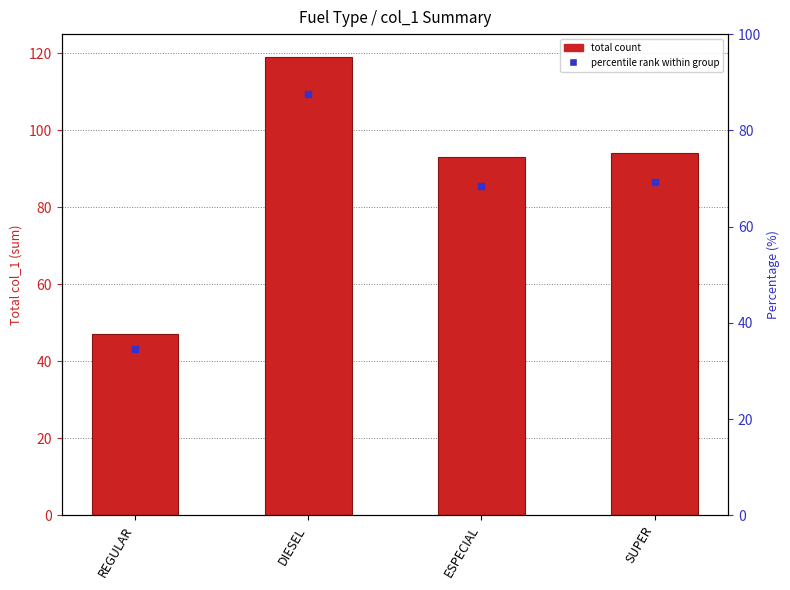

What is the ratio of the value at DIESEL to the value at SUPER?

1.3